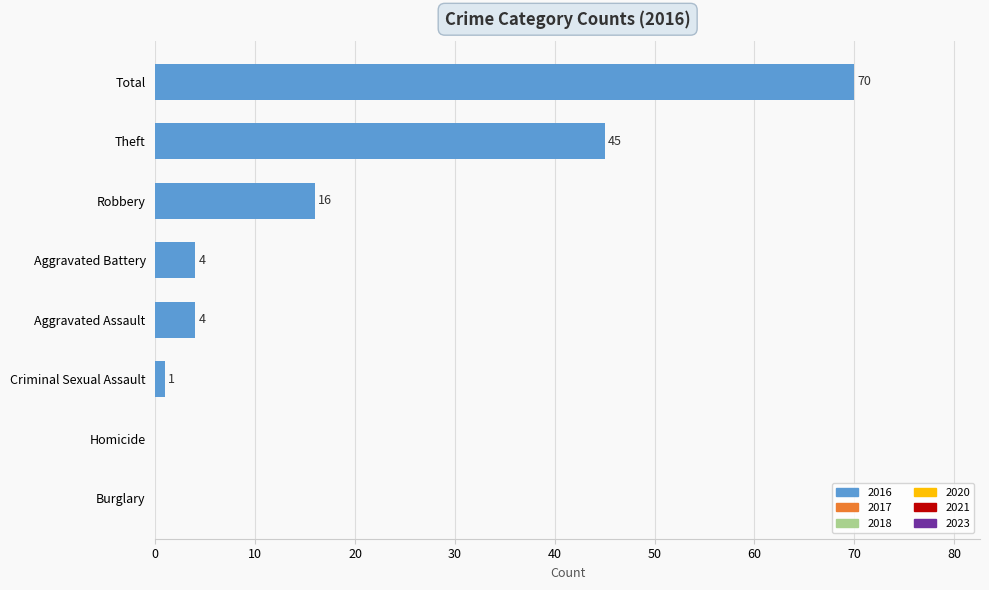

Reading top to bottom, what are all the values shown in this chart?

Total=70	Theft=45	Robbery=16	Aggravated Battery=4	Aggravated Assault=4	Criminal Sexual Assault=1	Homicide=0	Burglary=0